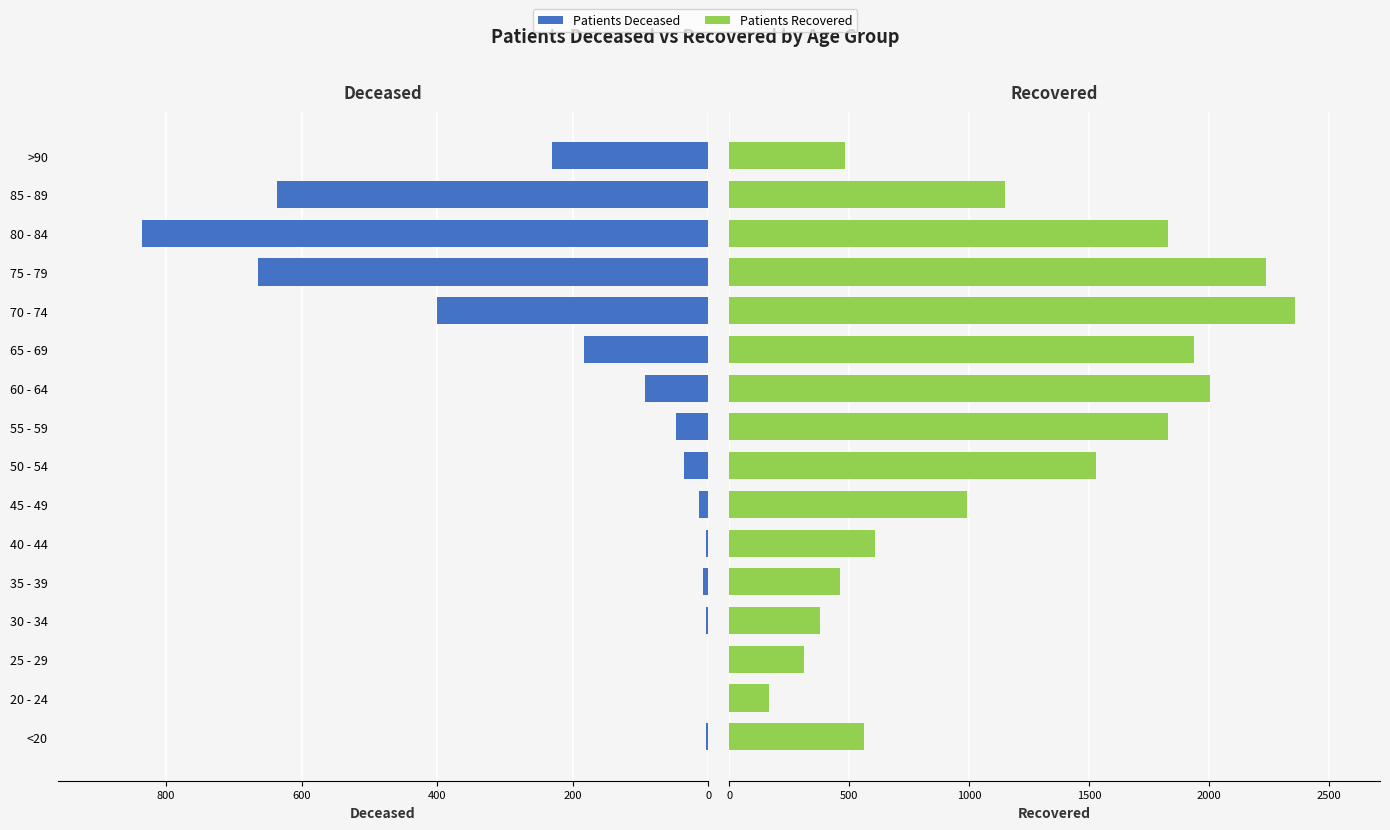

Are the bars horizontal?

Yes